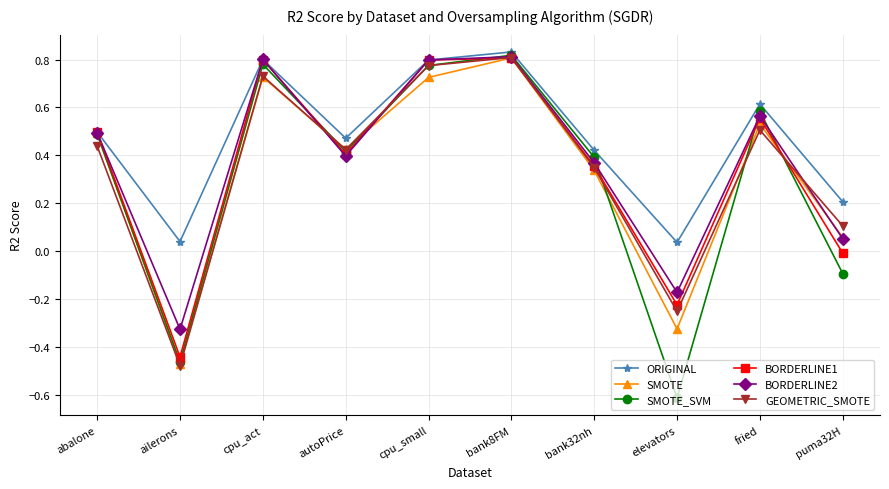

Is the value of BORDERLINE2 at bank32nh greater than the value of GEOMETRIC_SMOTE at puma32H?

Yes